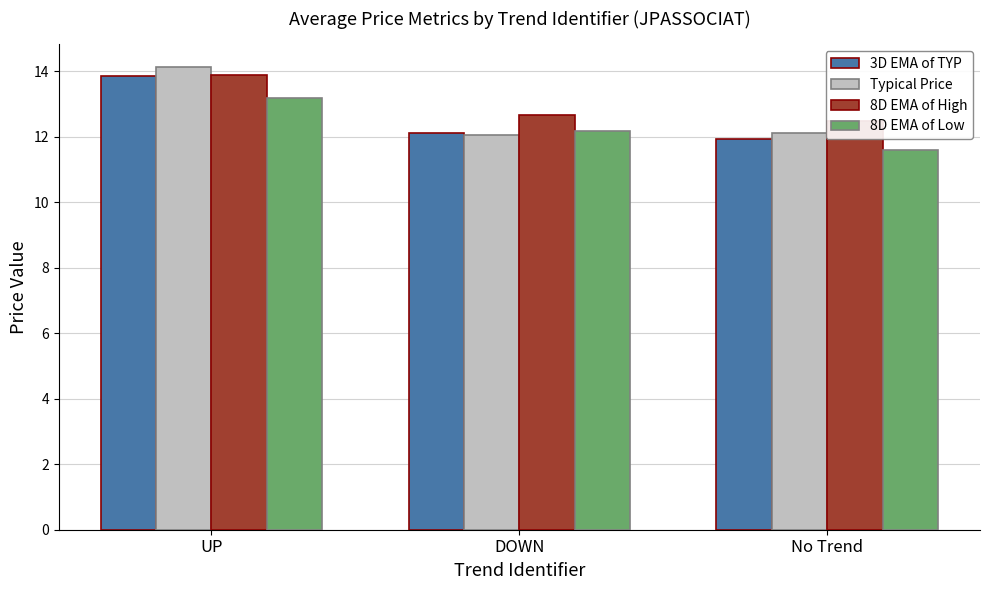

How many distinct data groups are displayed?

4